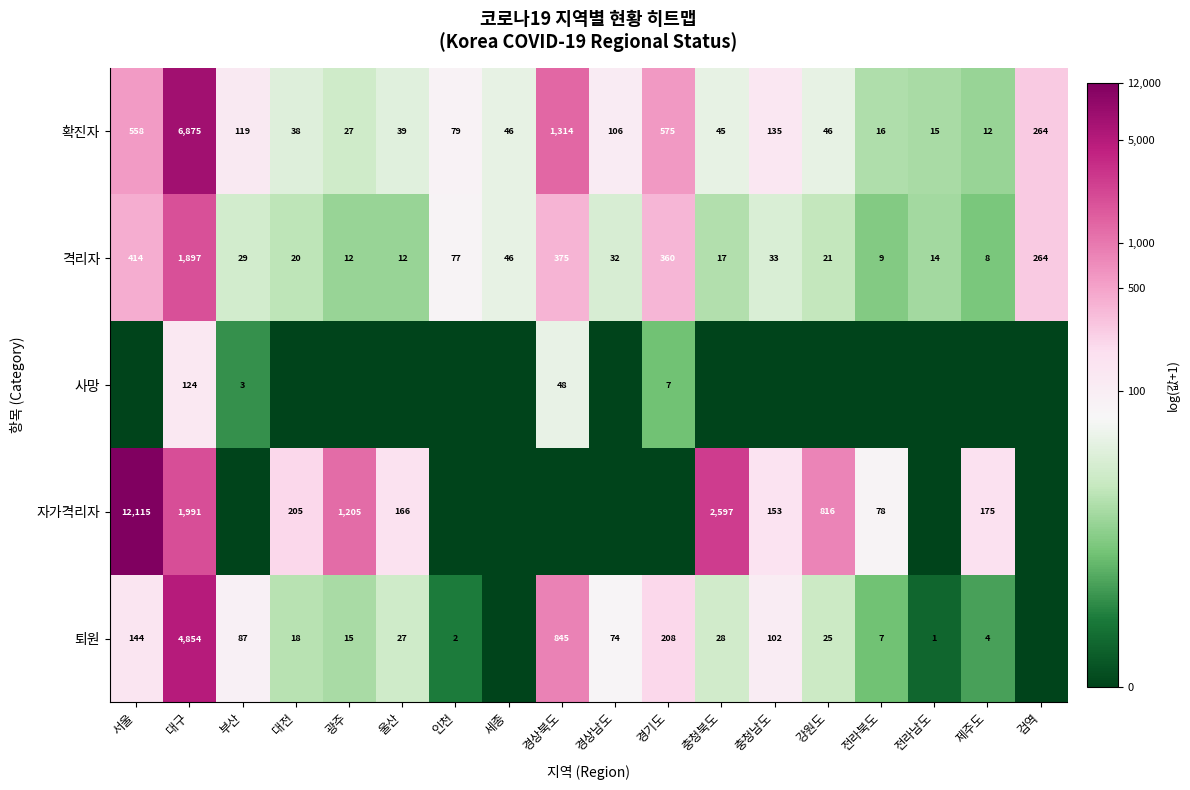

Is the value of 자가격리자 at 서울 greater than the value of 격리자 at 강원도?

Yes